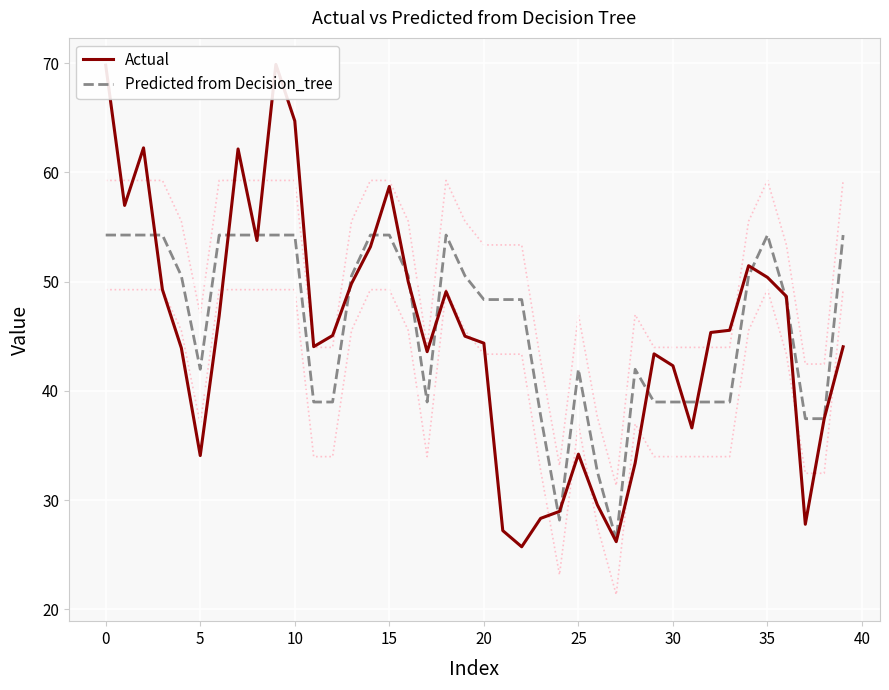

Is it true that Predicted from Decision_tree equals 11.2 at 25?

False